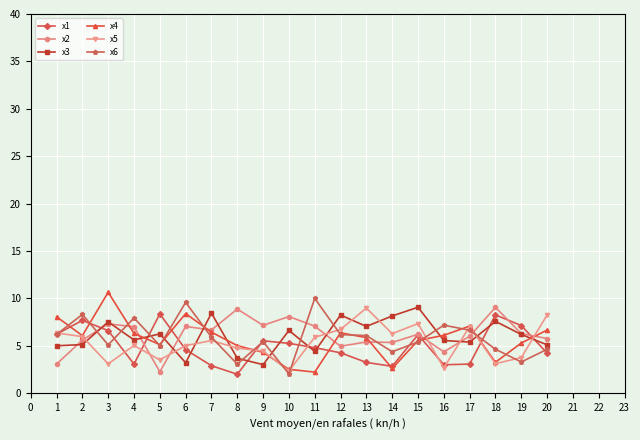

What is the sum of all x3 values?

121.4